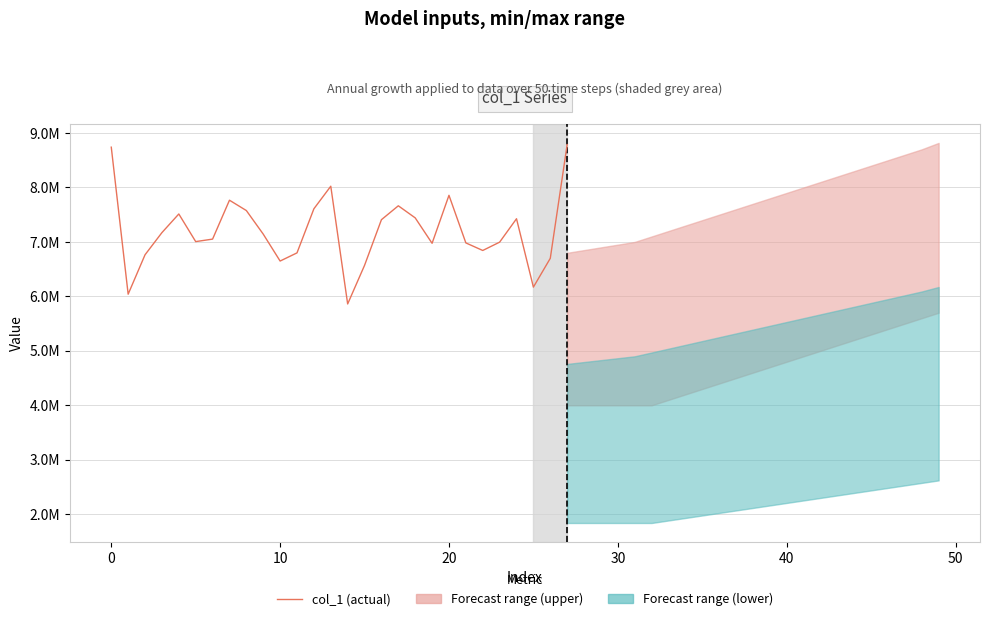

What is the smallest value displayed?

5861261